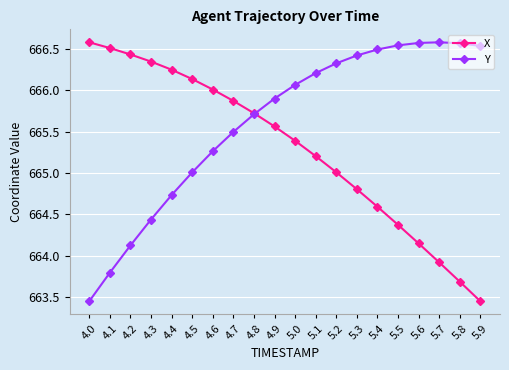

Which category has the highest value in the X series?

4.0